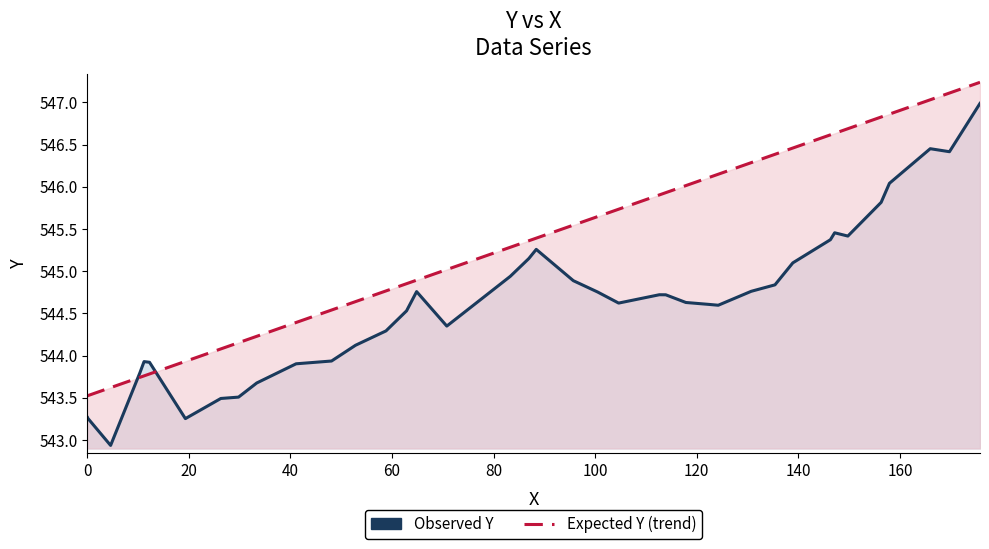

What is the difference between the maximum and second lowest values in the Observed Y series?

3.7